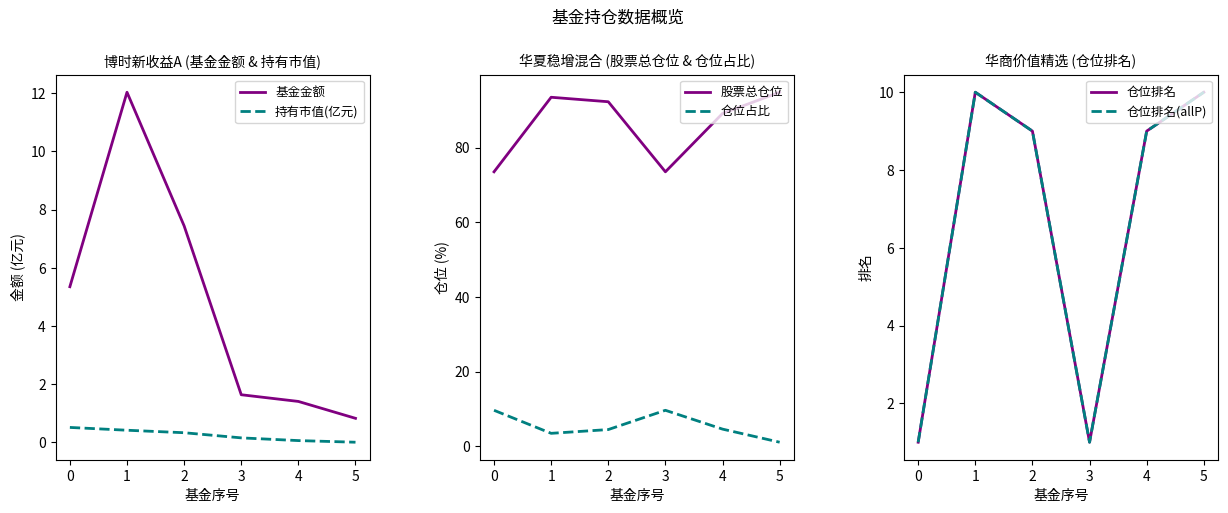

At which category is the sum across all series the highest?

1